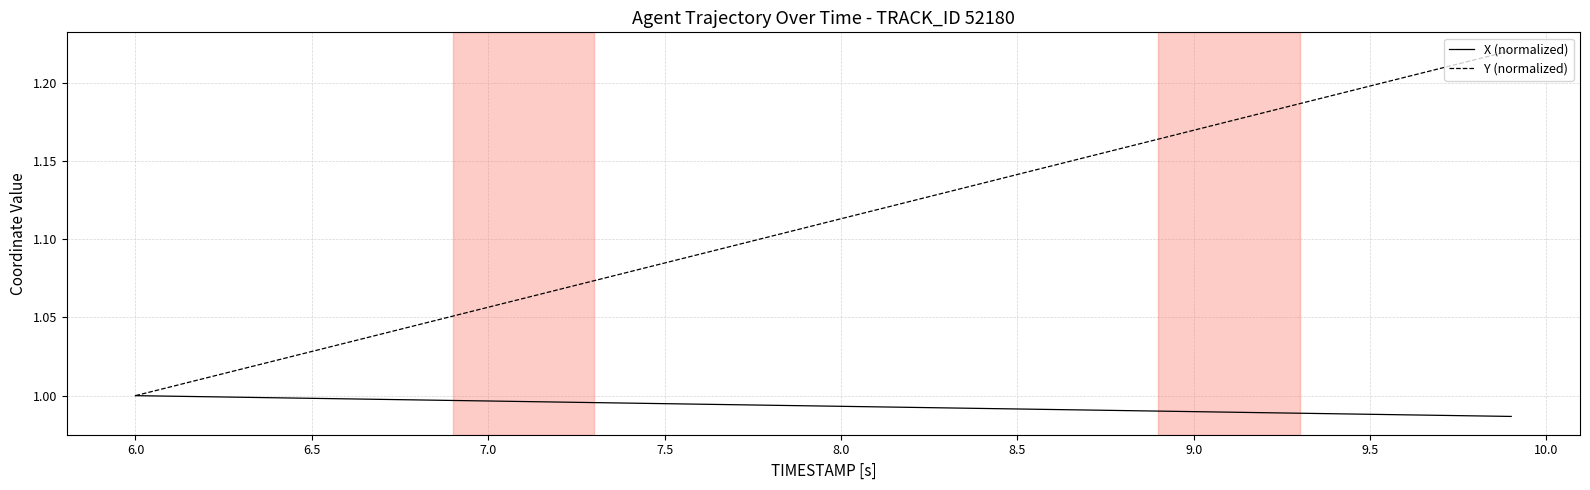

List the series in order of their overall mean, lowest first.

X (normalized), Y (normalized)